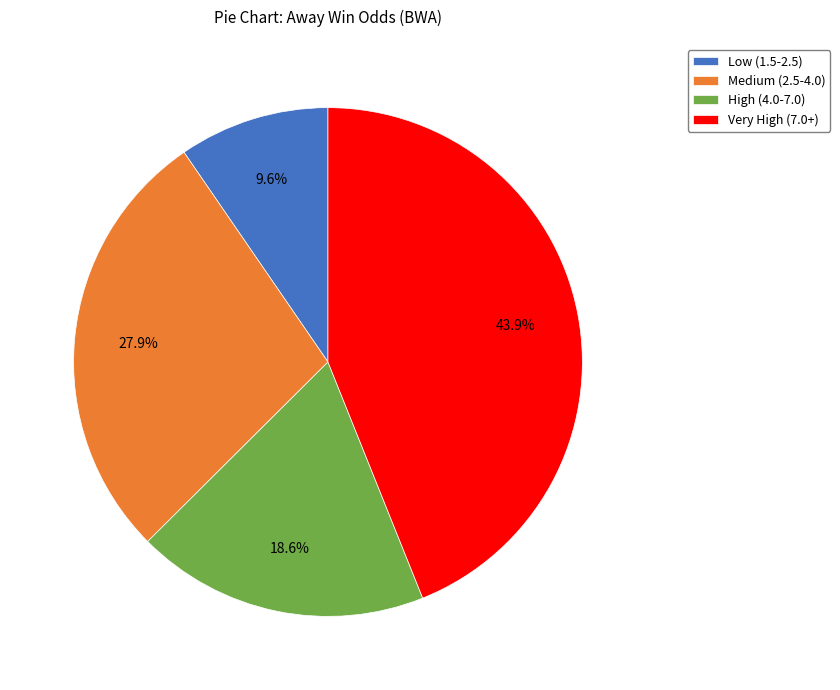

Which slice is the smallest?

Low (1.5-2.5)